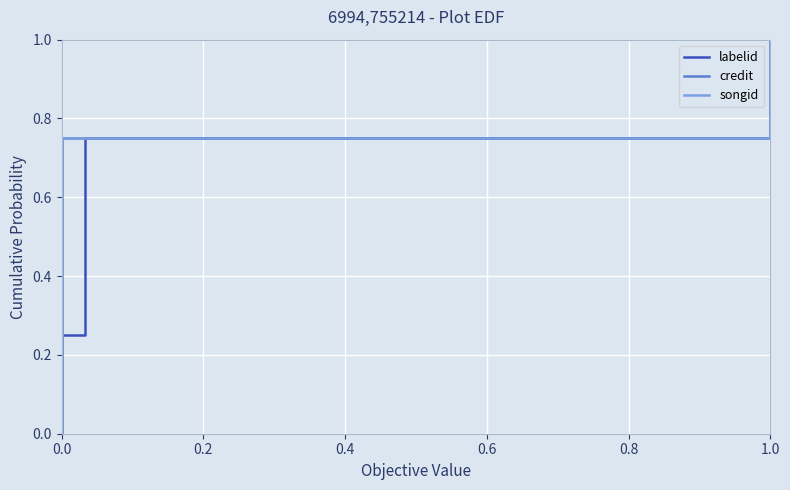

How many values in songid are above zero?

4